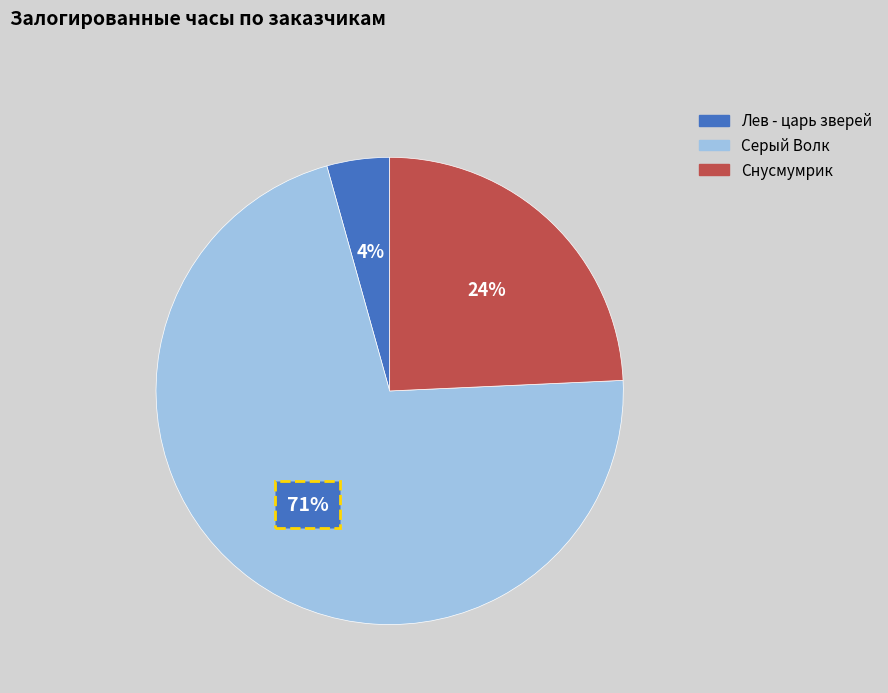

Between Снусмумрик and Лев - царь зверей, which is larger?

Снусмумрик